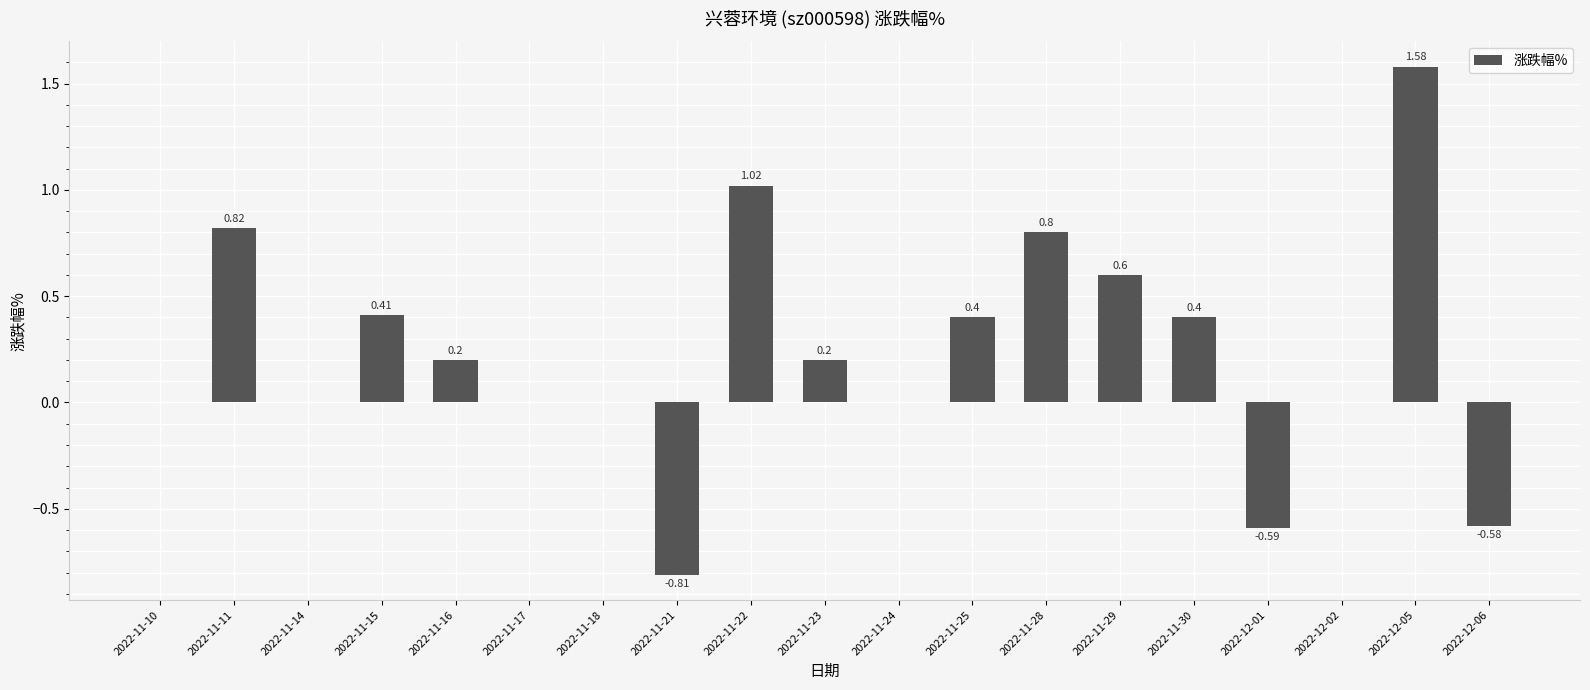

Between 2022-11-11 and 2022-12-02, which is larger?

2022-11-11